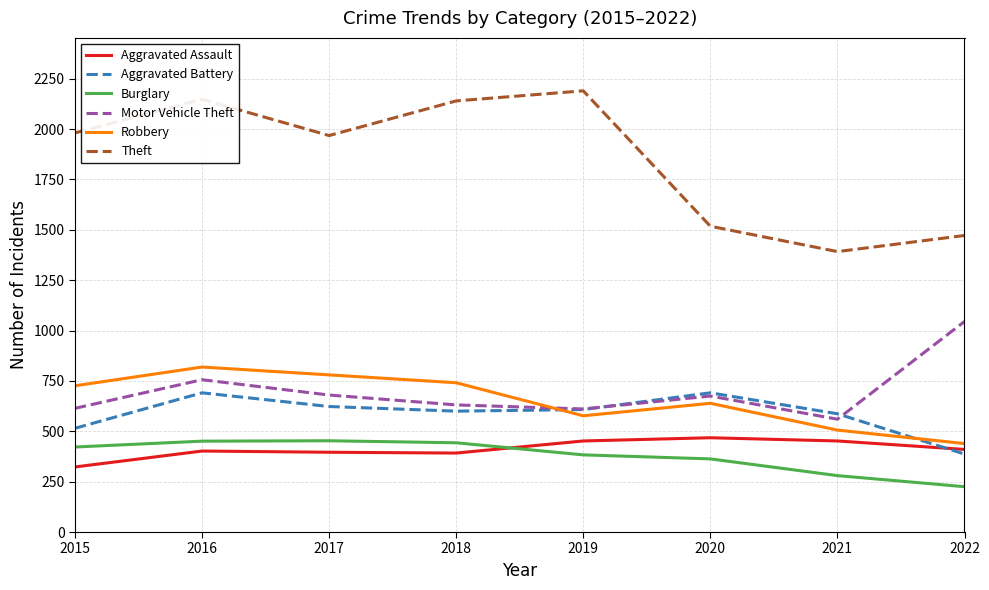

What are all the series names shown in the legend?

Aggravated Assault, Aggravated Battery, Burglary, Motor Vehicle Theft, Robbery, Theft